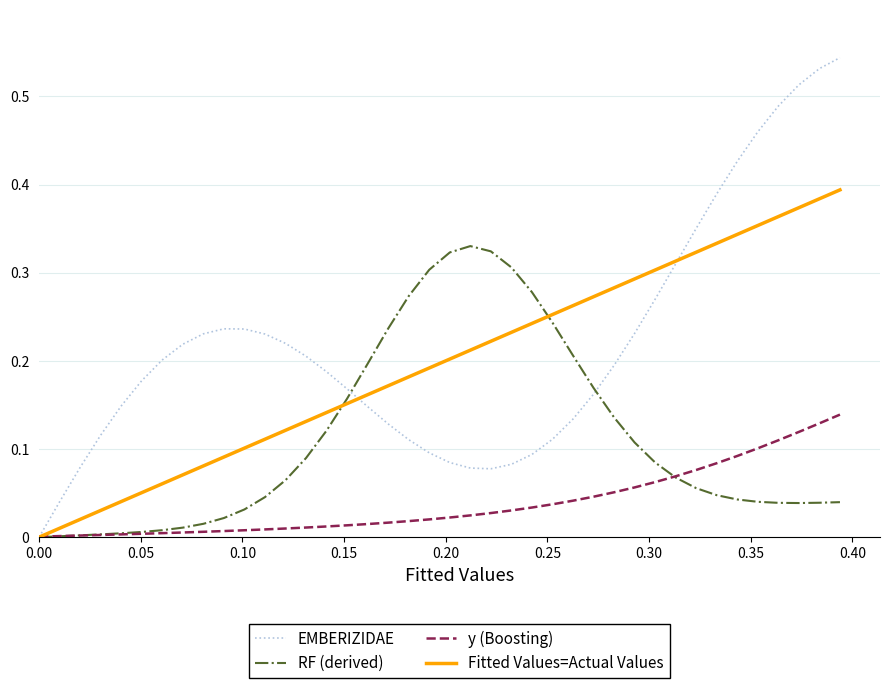

Which series has the widest spread of values?

EMBERIZIDAE